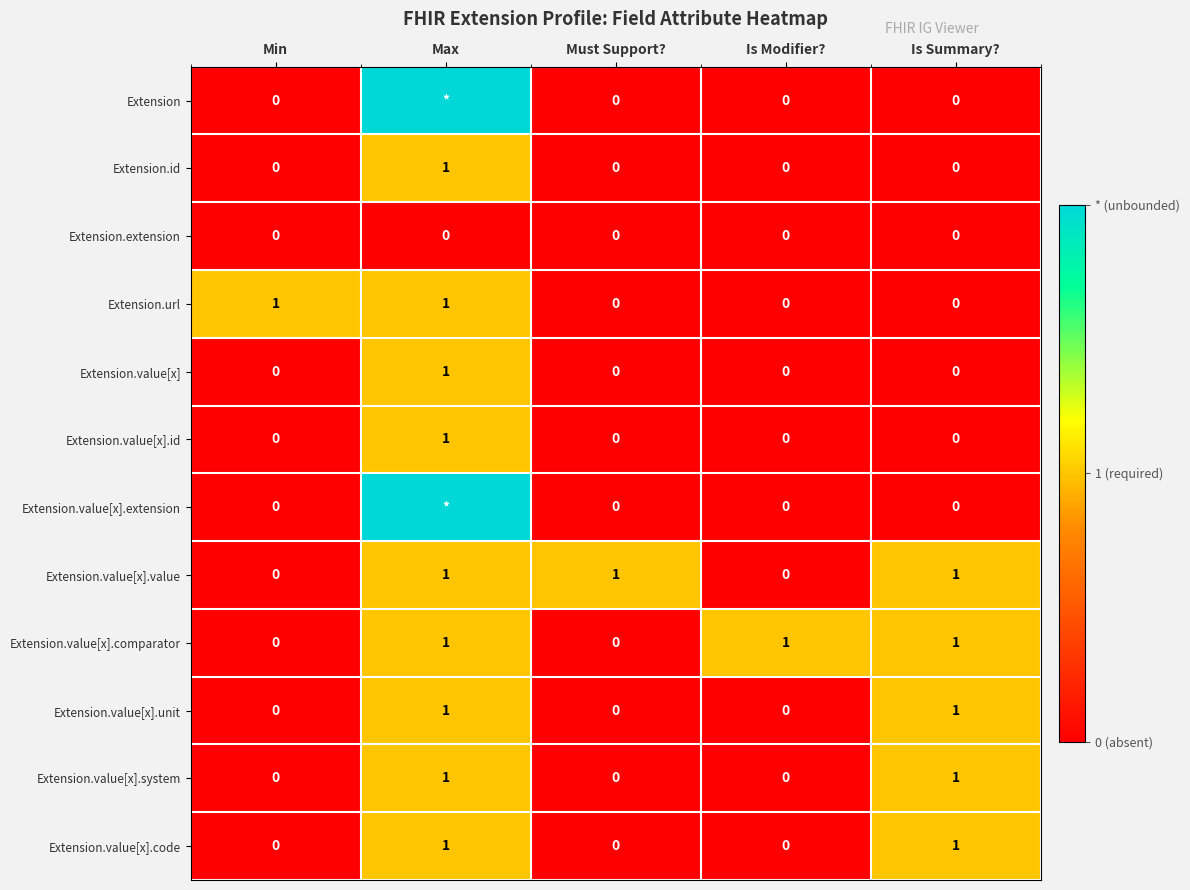

What is the sum of all Extension.id values?

1